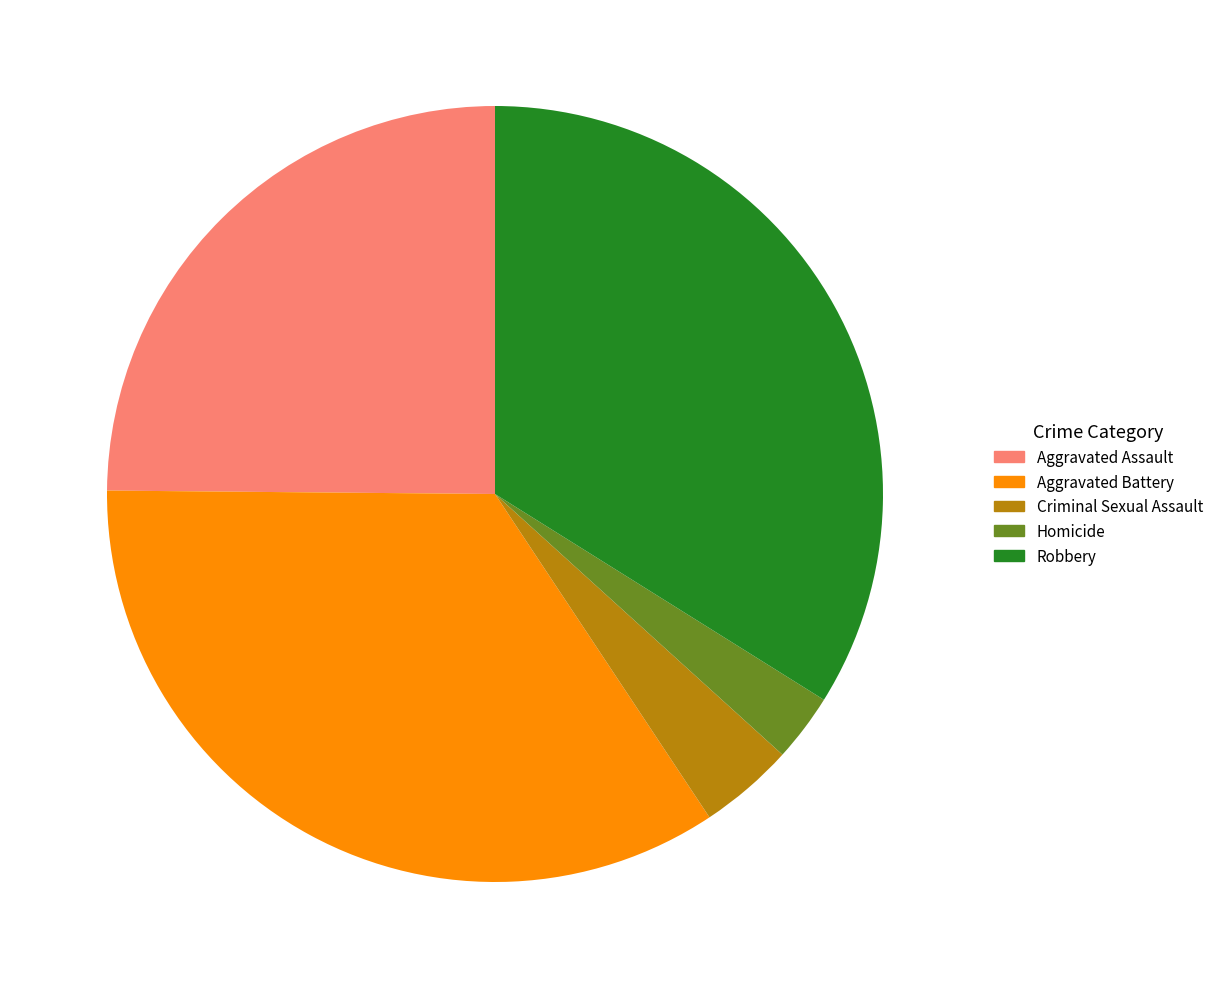

Does any single category account for the majority?

No